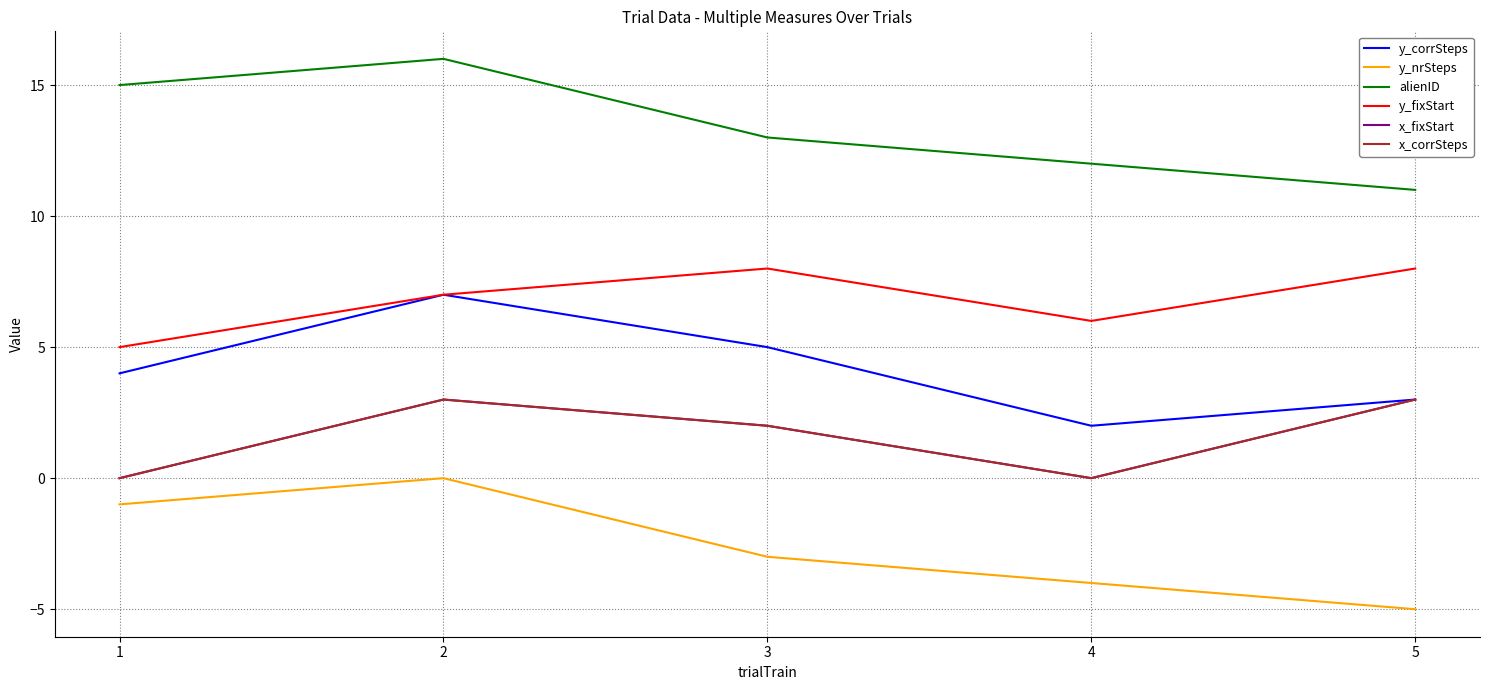

What is the greatest value displayed?

16